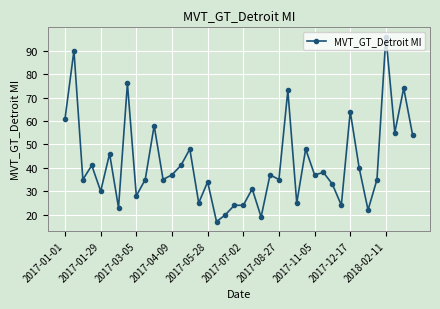

What is the average value?

42